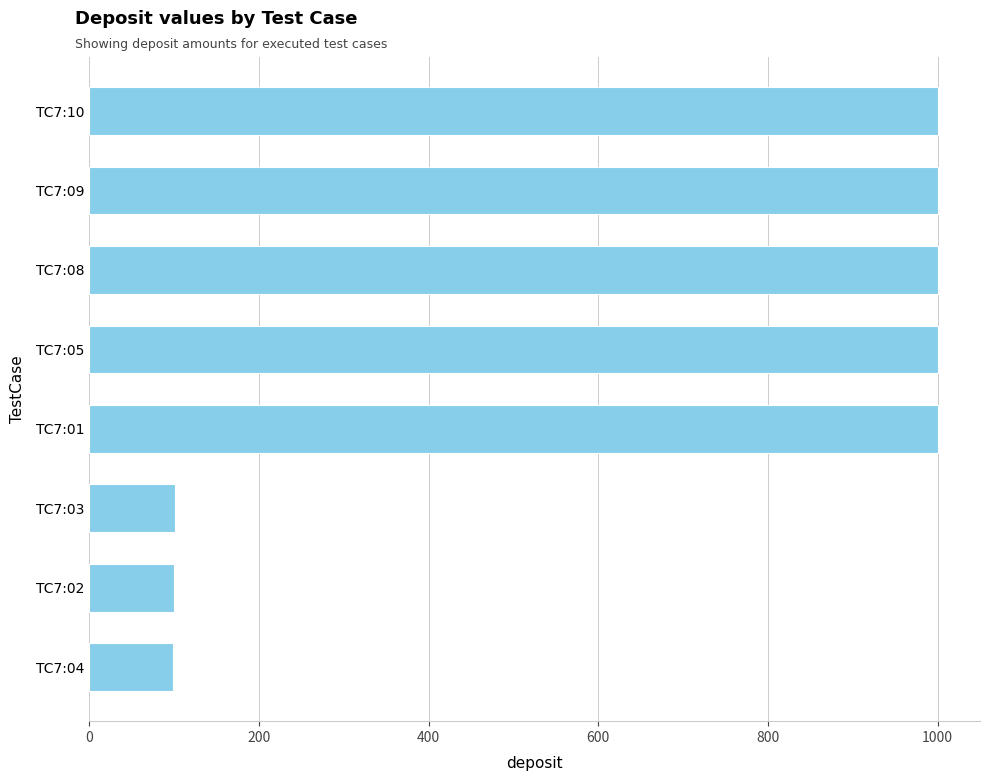

What is the value of the 2nd bar from the top?

1000